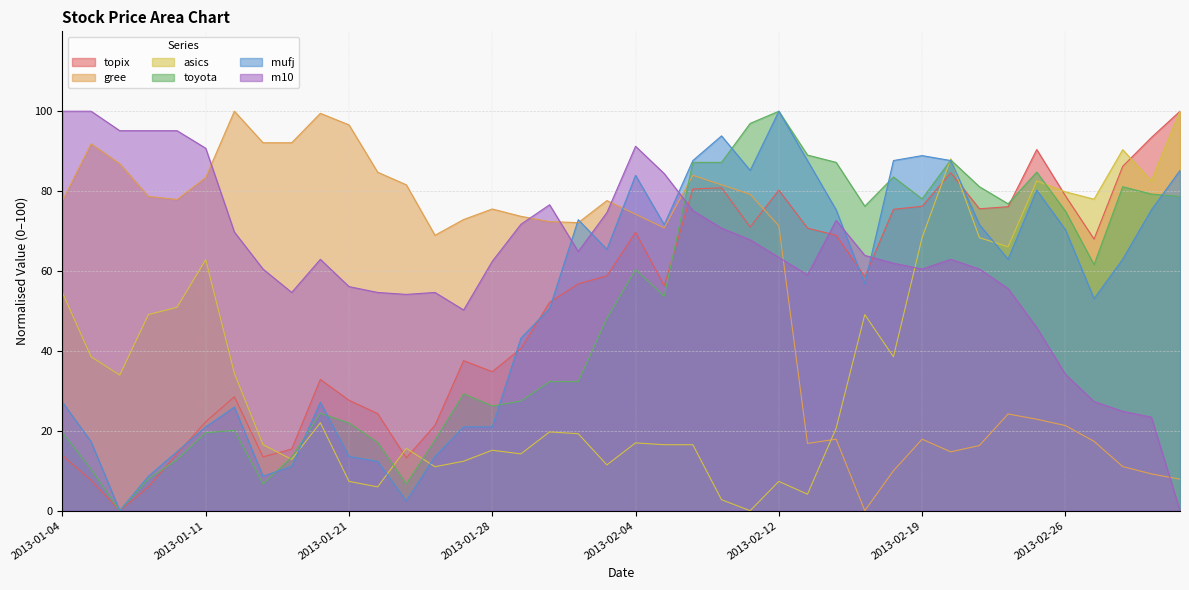

Which series has the widest spread of values?

topix